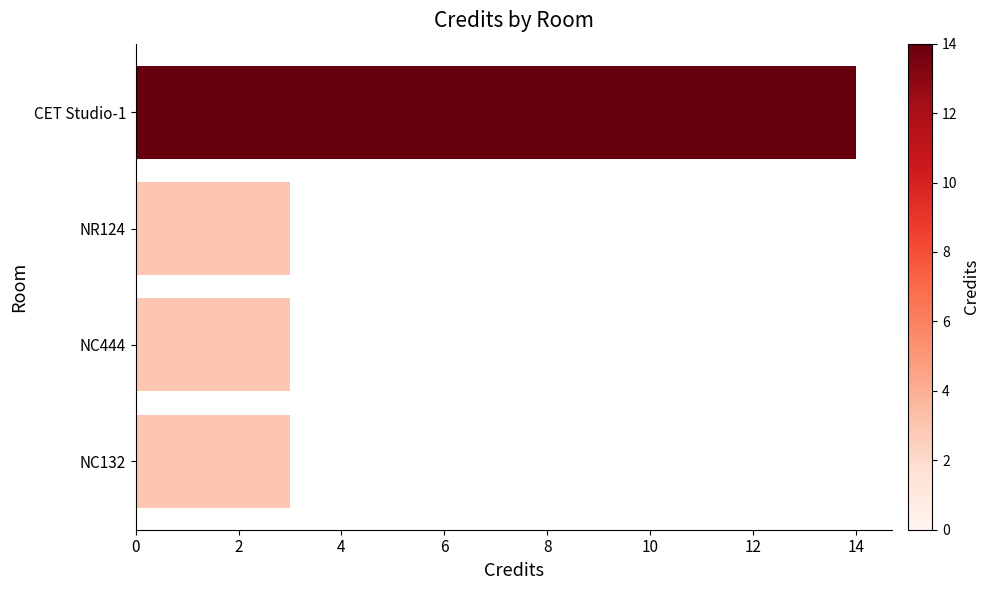

What is the label of the 3rd bar from the bottom?

NR124